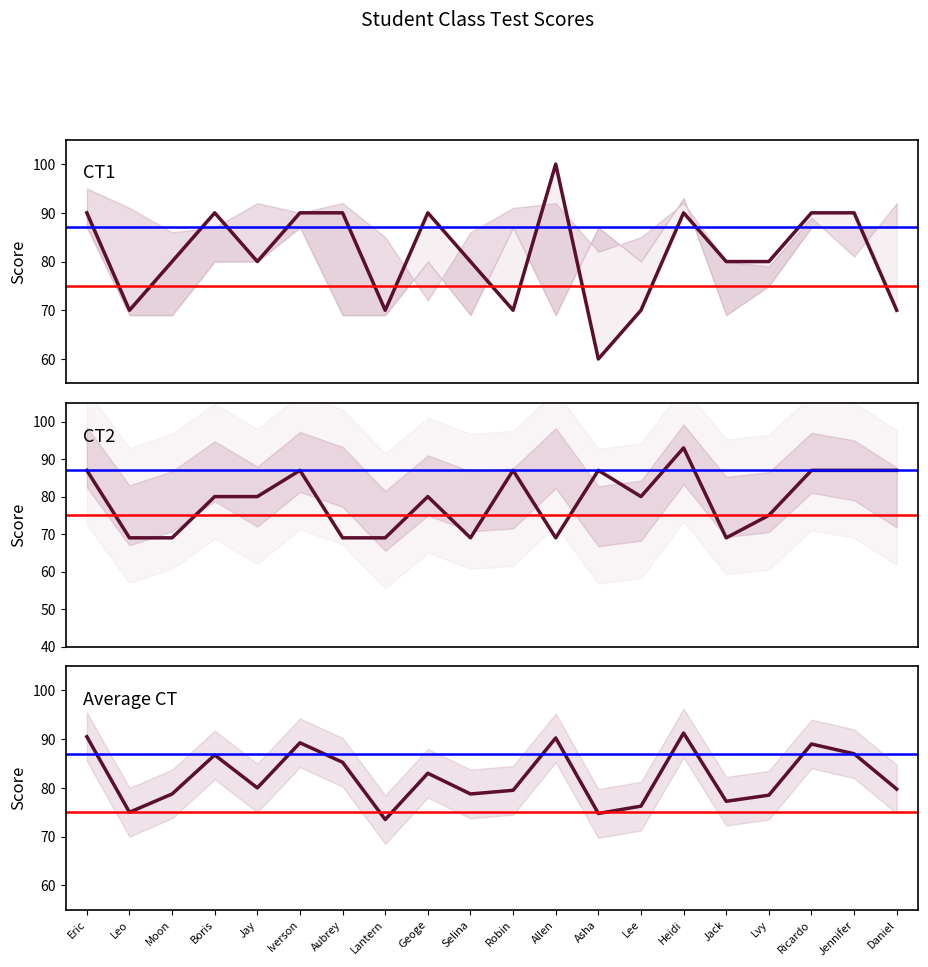

At which category does CT1 reach its first local valley?

Leo